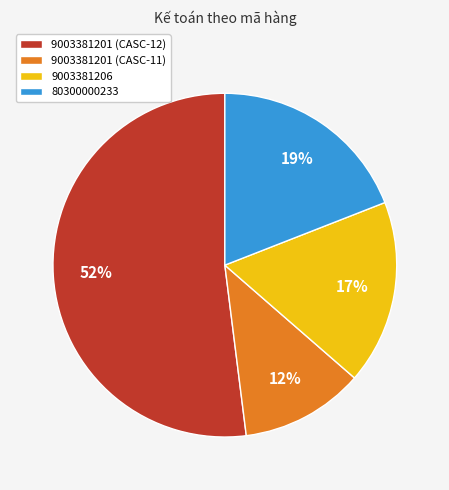

To the nearest percent, what is the combined percentage of 9003381201 (CASC-11) and 9003381201 (CASC-12)?

64%